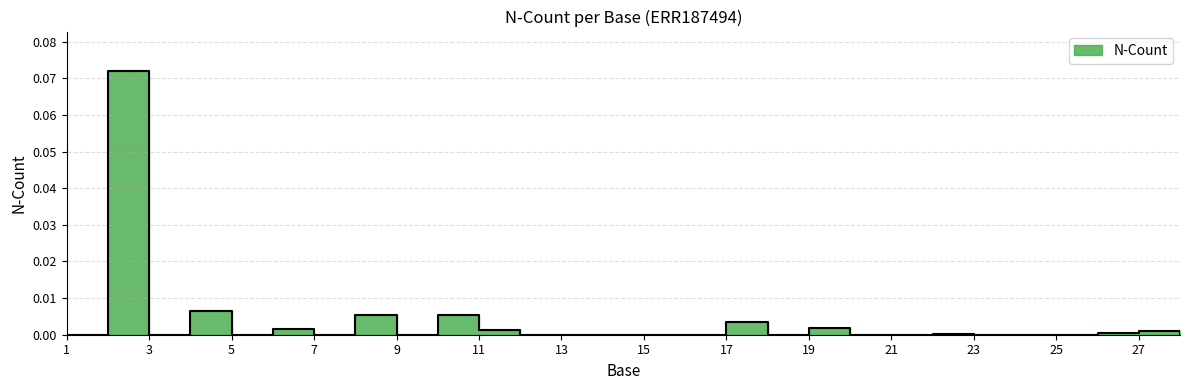

True or false: there are more than 1 points higher than both neighbors.

True